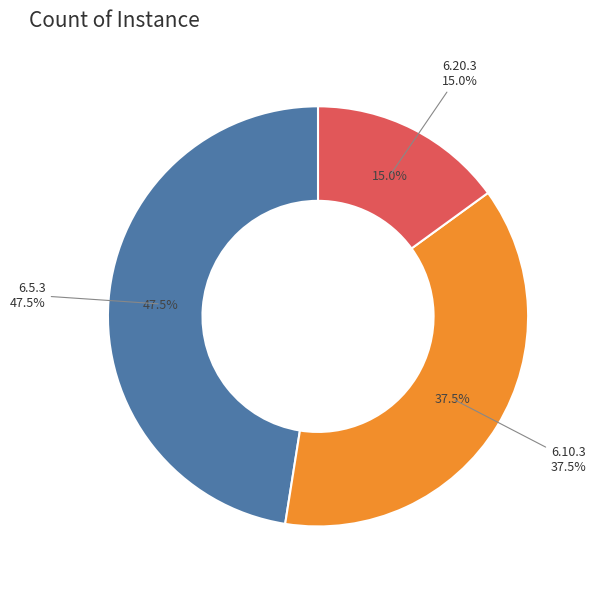

To the nearest percent, what portion does 6.20.3 represent?

15%